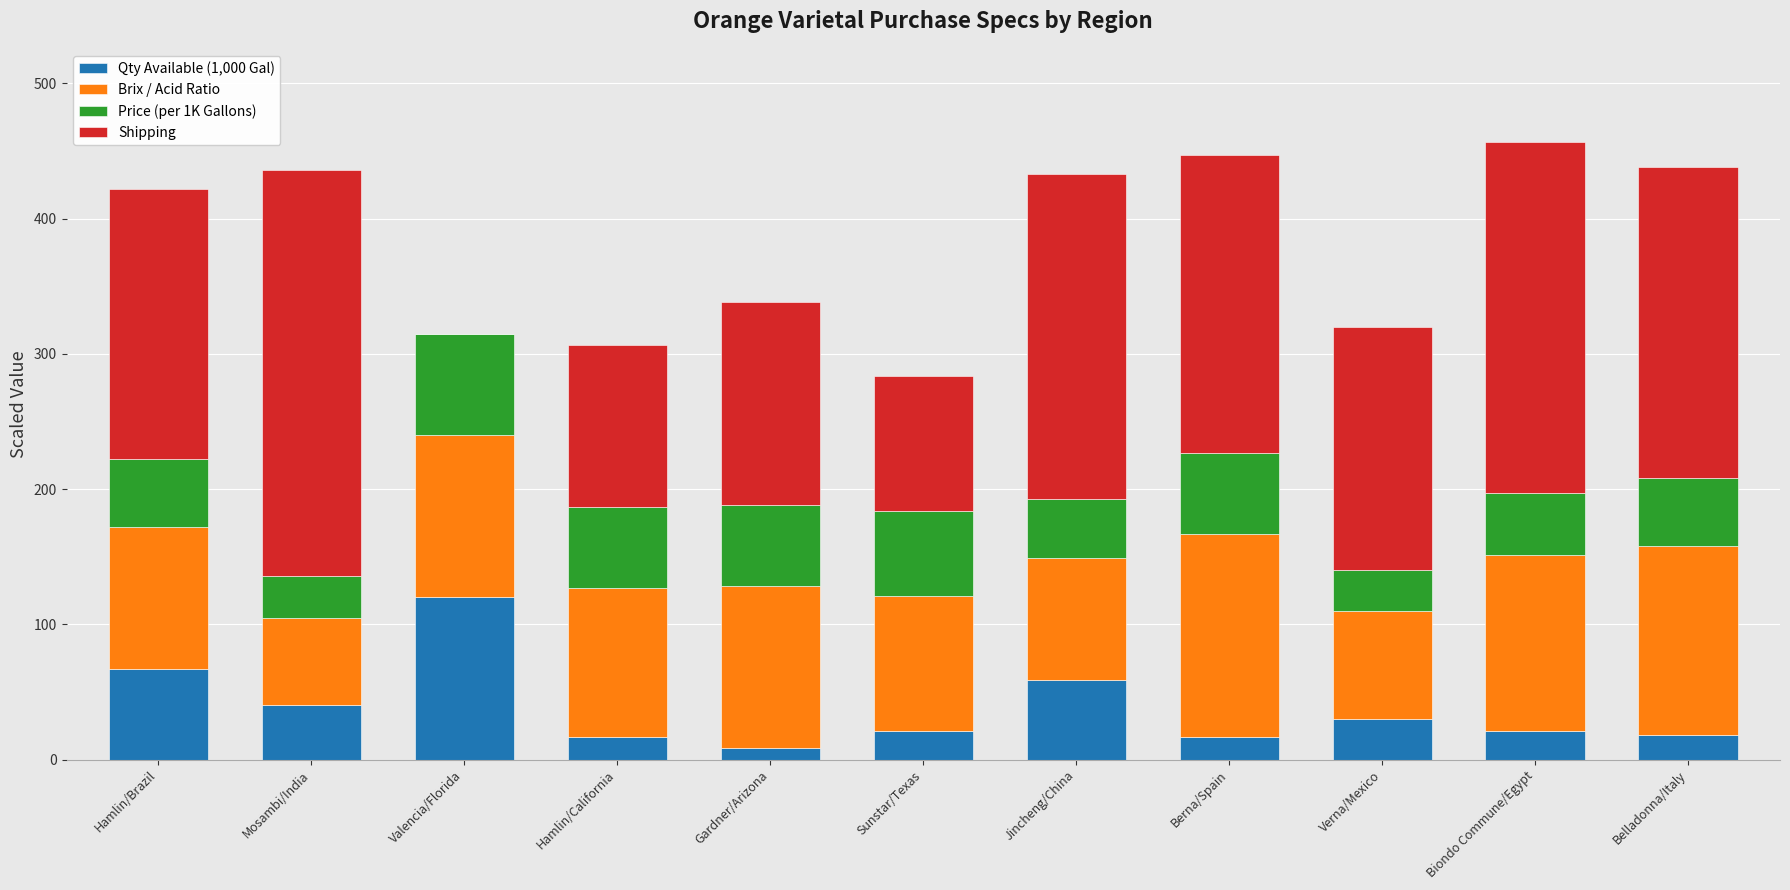

At which label does Qty Available (1,000 Gal) reach its peak?

Valencia/Florida